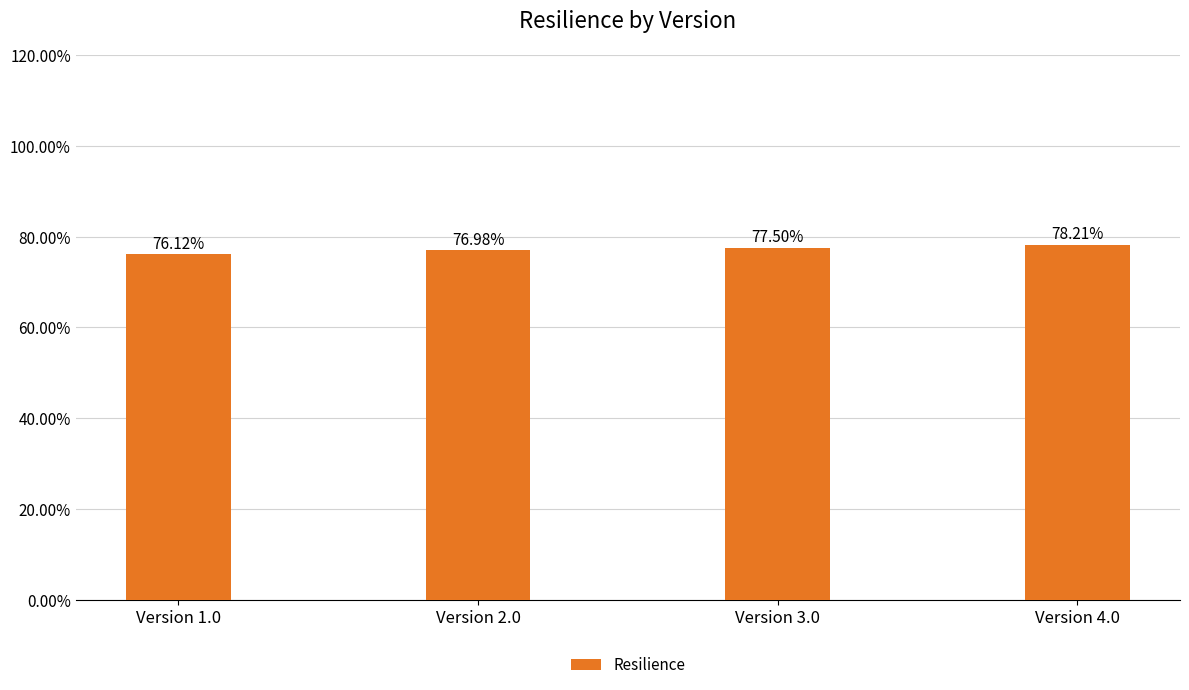

Is it true that the value at Version 3.0 is 1.3?

False